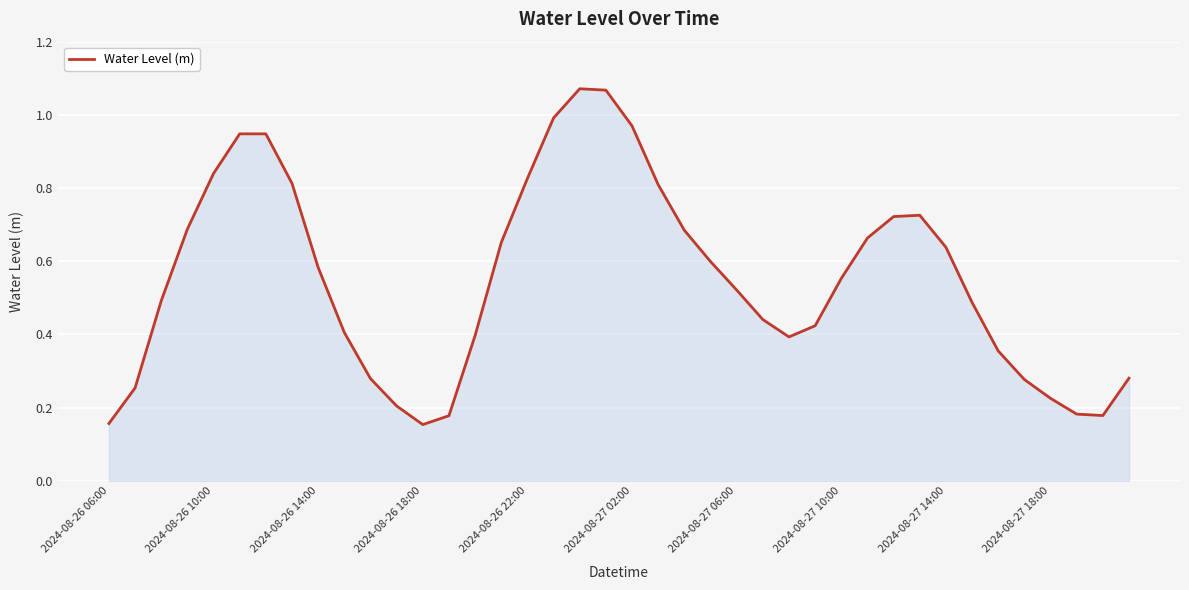

What is the value of the 10th point from the left?

0.4